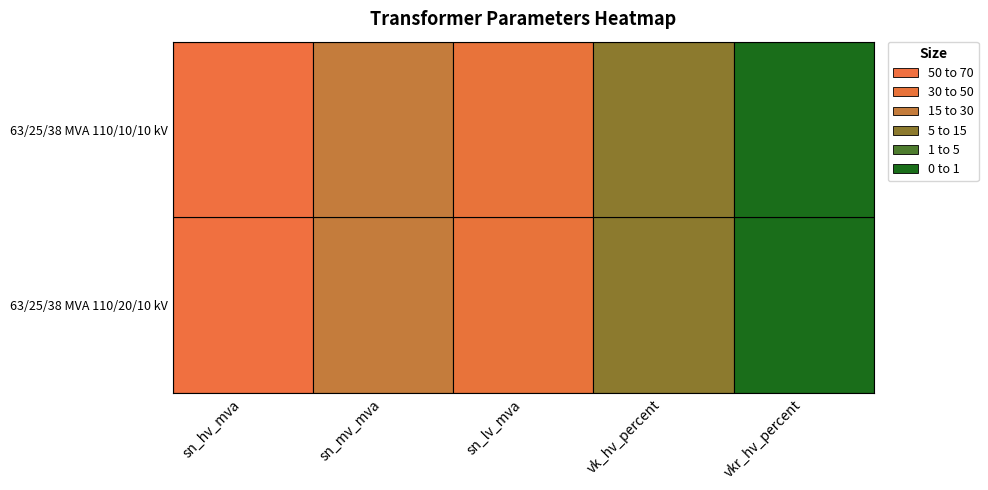

What is the minimum value shown in the chart?

0.3